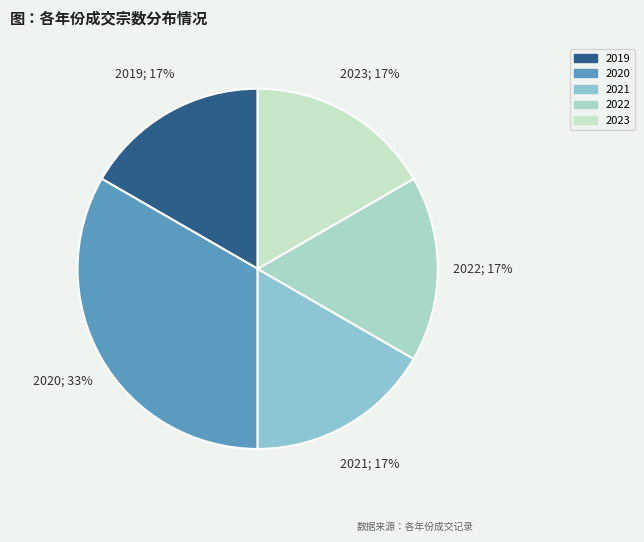

How many segments does this pie chart have?

5